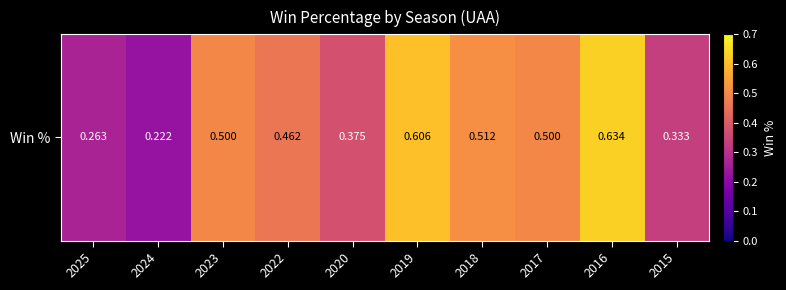

What is the difference between the second highest and second lowest values?

0.3